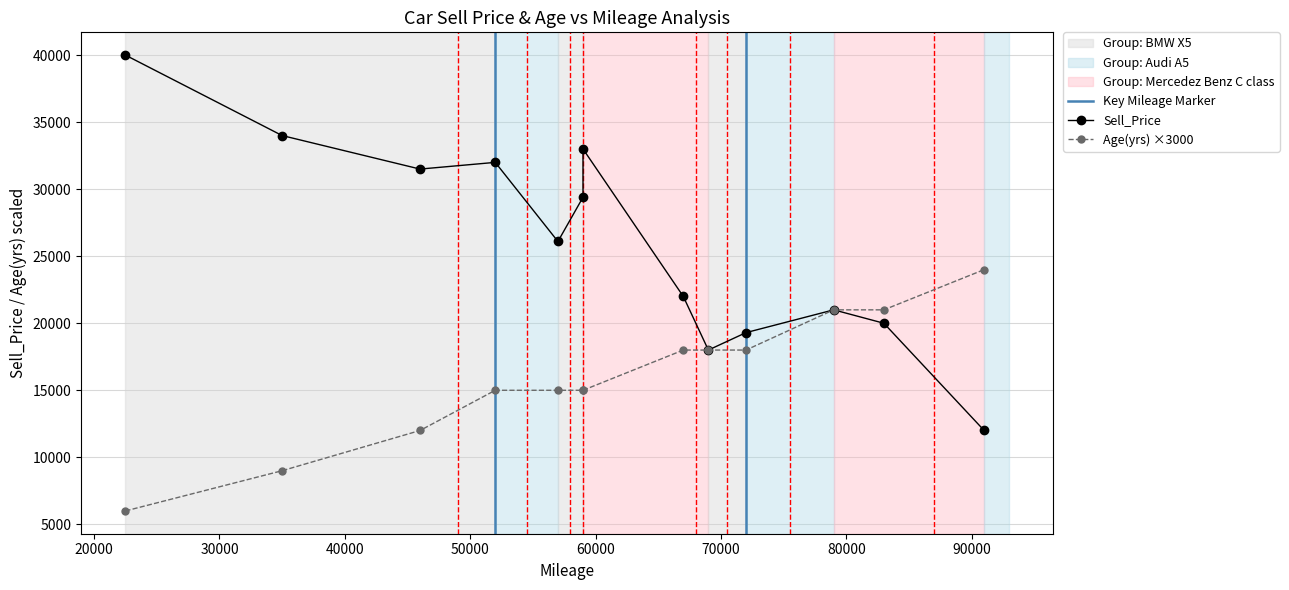

Between 9 and 11, which series saw the biggest shift?

Sell_Price